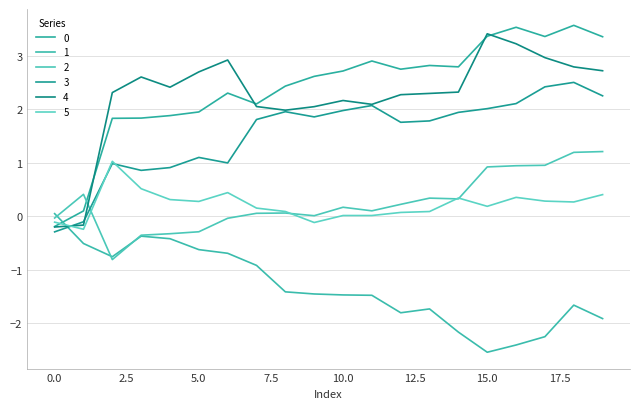

After their last crossing, which series has the higher values: 4 or 2?

4